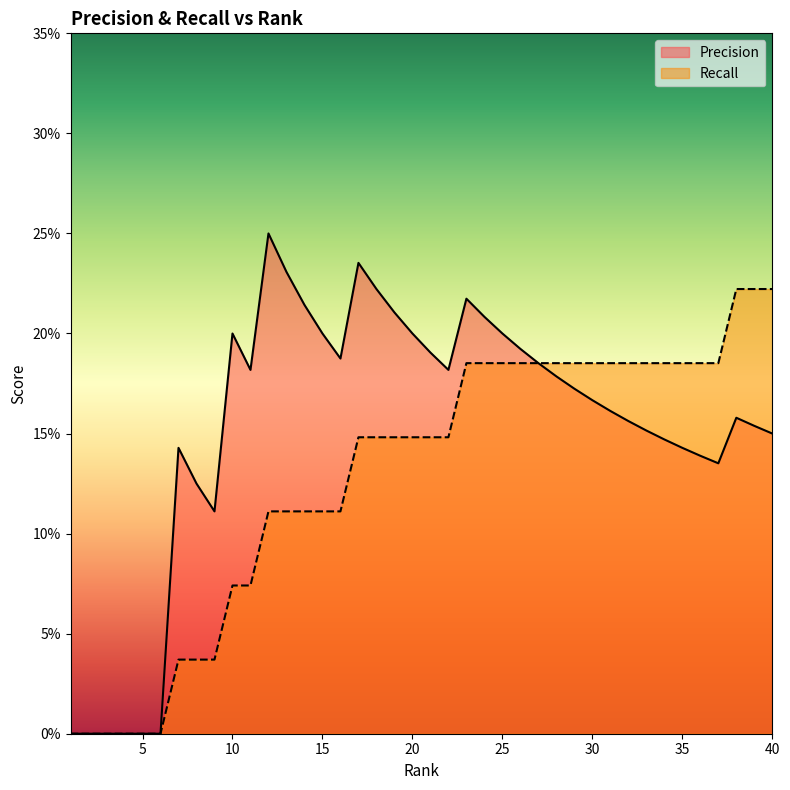

Which series has the largest range (max minus min)?

Precision